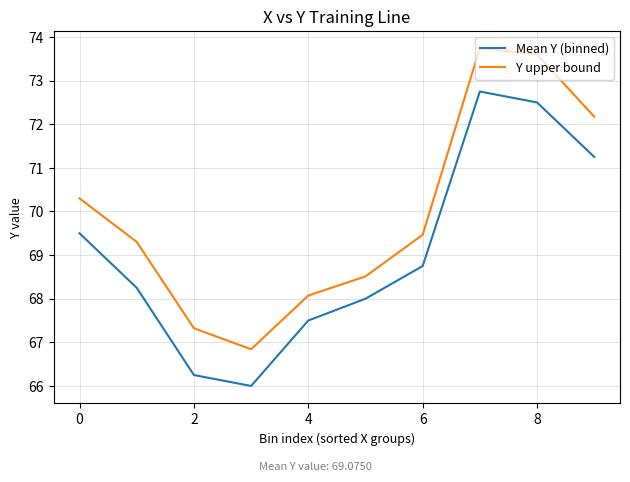

Which series has the largest total across all categories?

Y upper bound